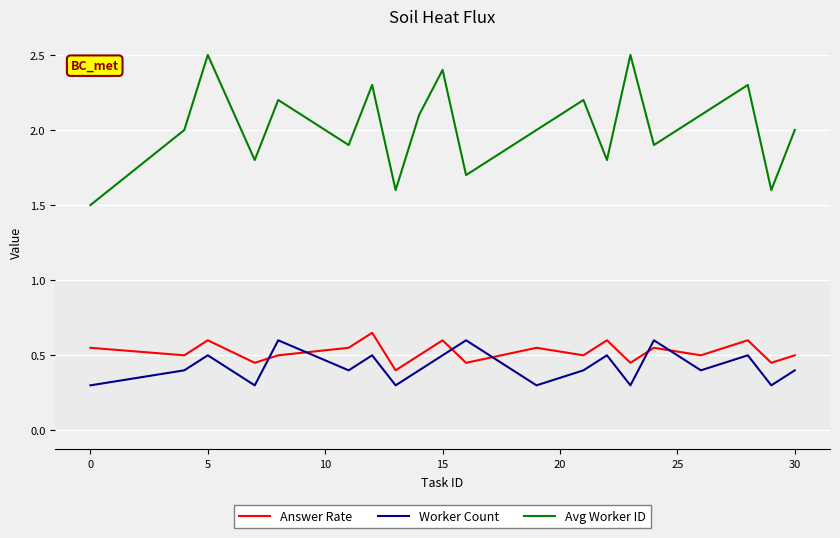

What is the minimum value for Worker Count?

0.3